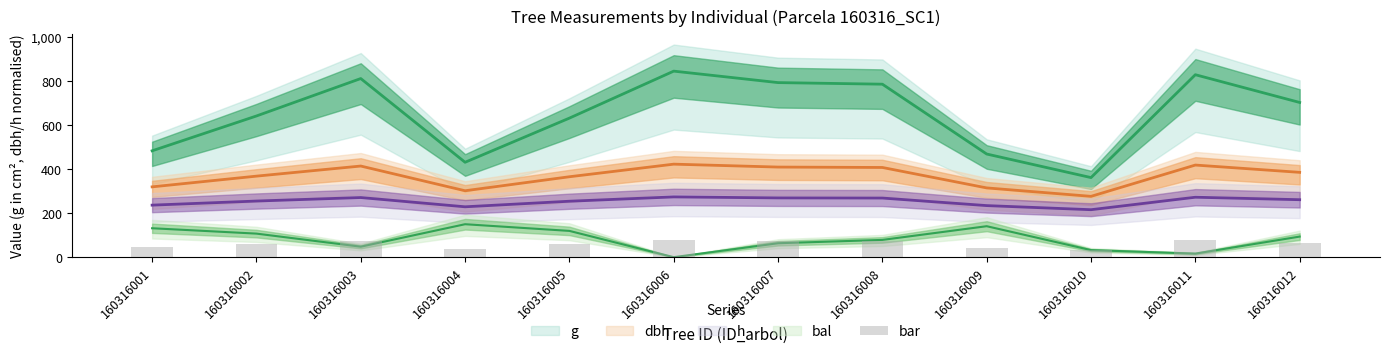

Read the value at 160316011.

75.8